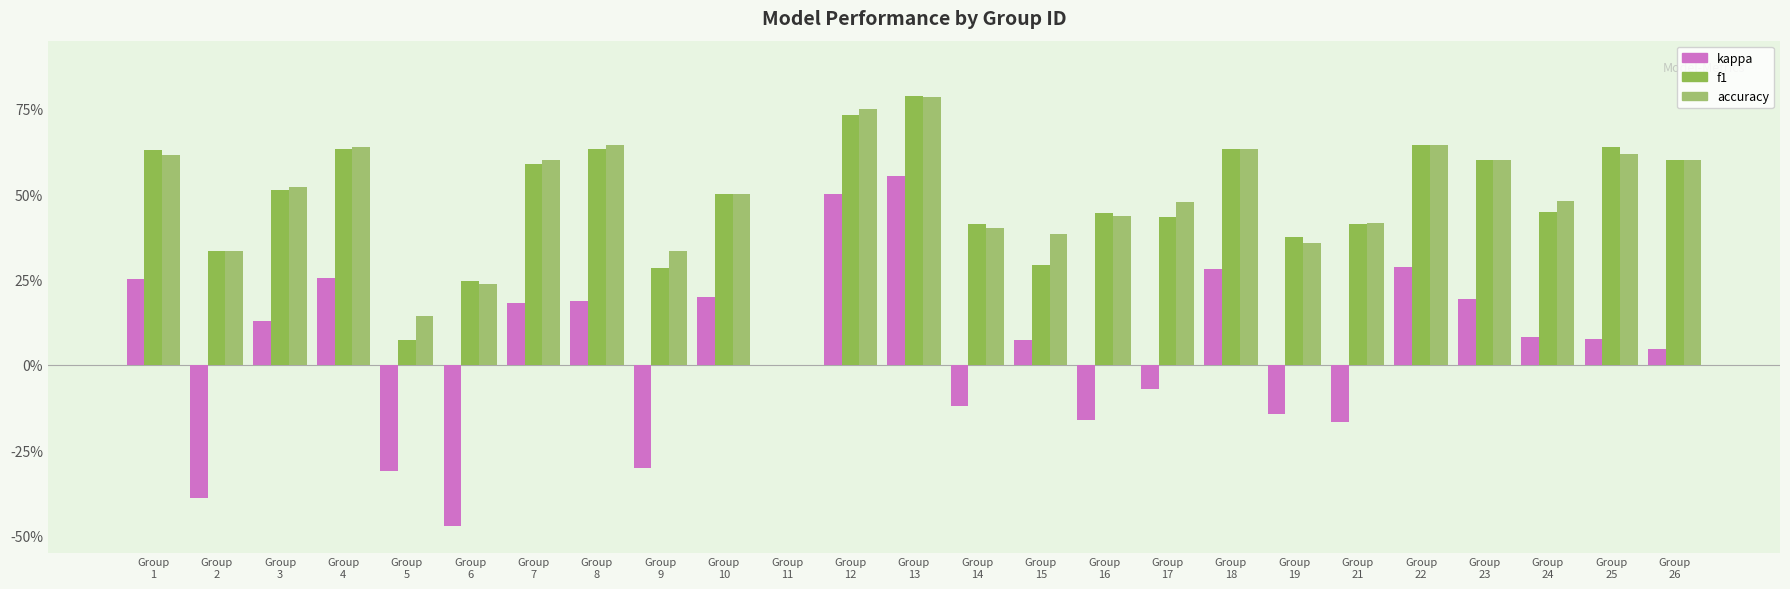

At which label does f1 reach its minimum?

Group
11